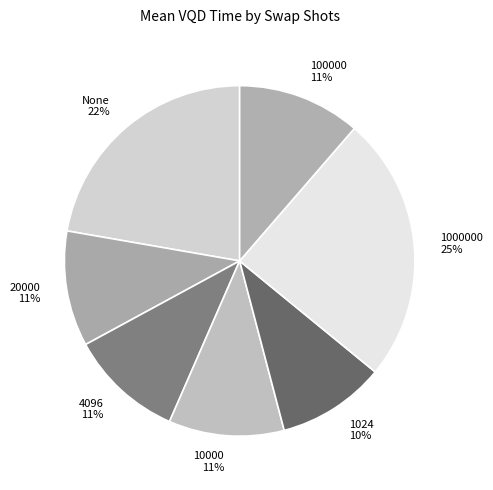

How many segments does this pie chart have?

7